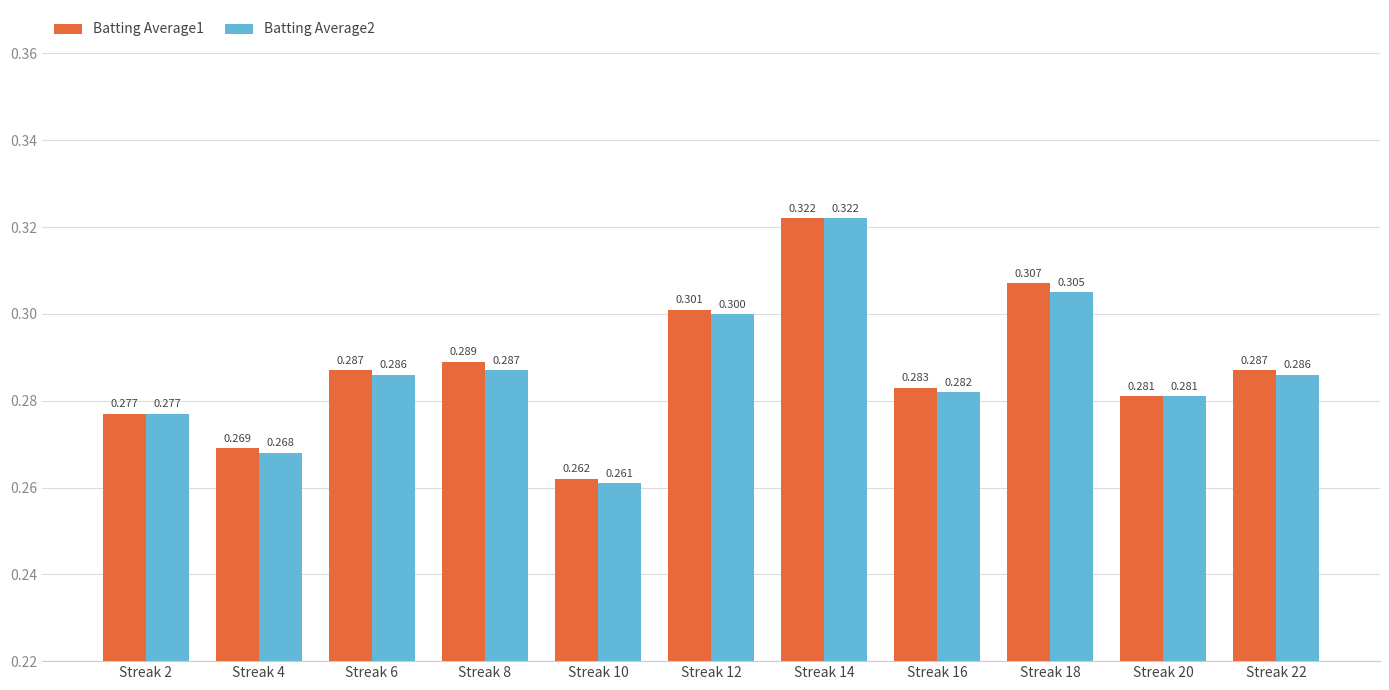

Is the value of Batting Average1 at Streak 6 greater than the value of Batting Average2 at Streak 4?

Yes